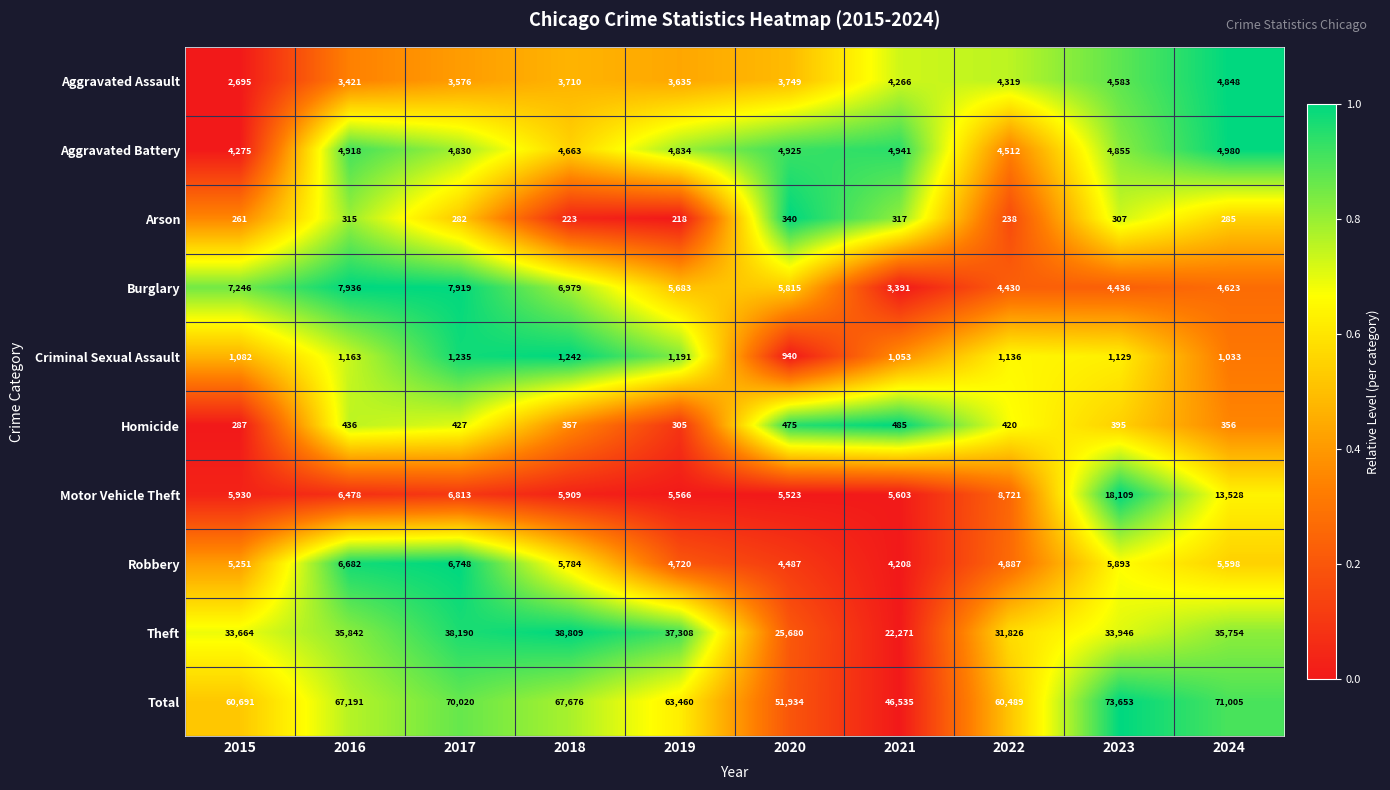

Rank the series at 2015 from lowest to highest value.

Arson, Homicide, Criminal Sexual Assault, Aggravated Assault, Aggravated Battery, Robbery, Motor Vehicle Theft, Burglary, Theft, Total